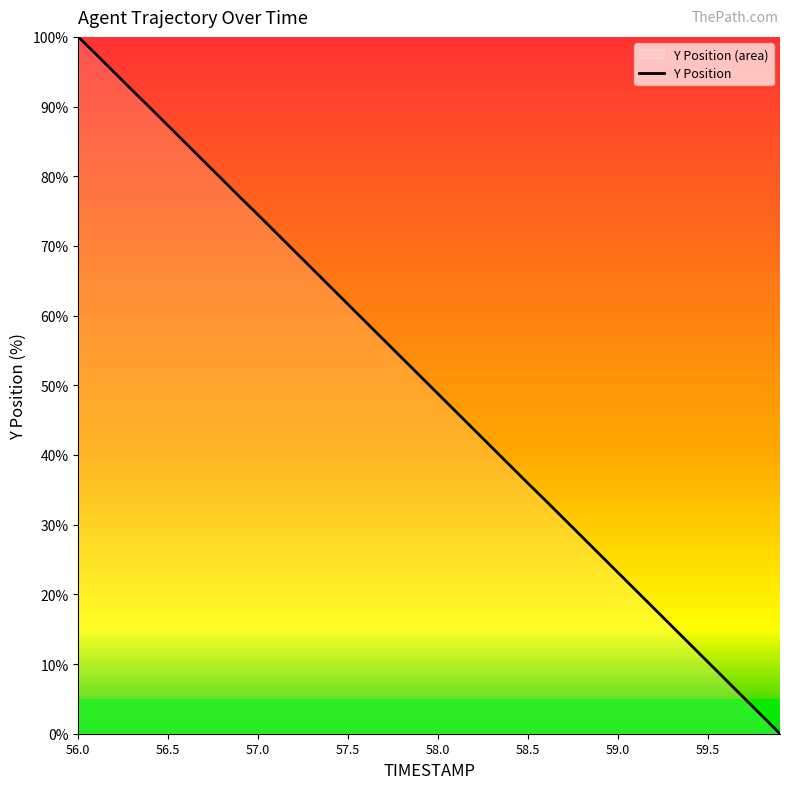

At which category does the chart reach its peak across all series?

56.0